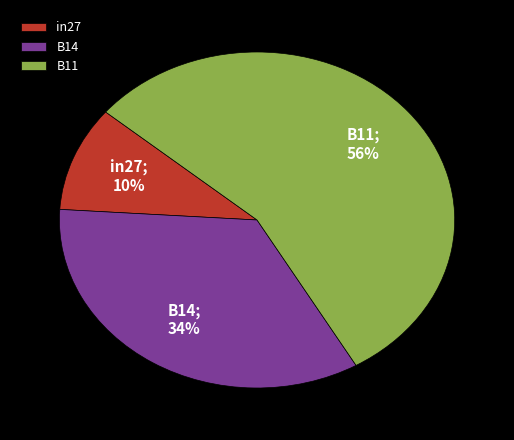

How many segments does this pie chart have?

3